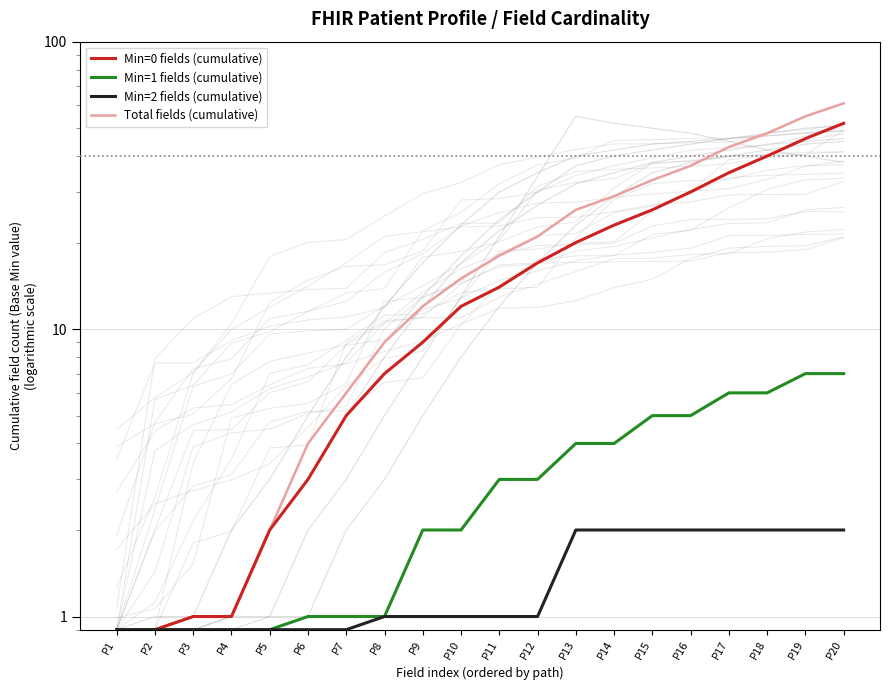

True or false: Min=0 fields (cumulative) has a value of 26.0 at P15.

True